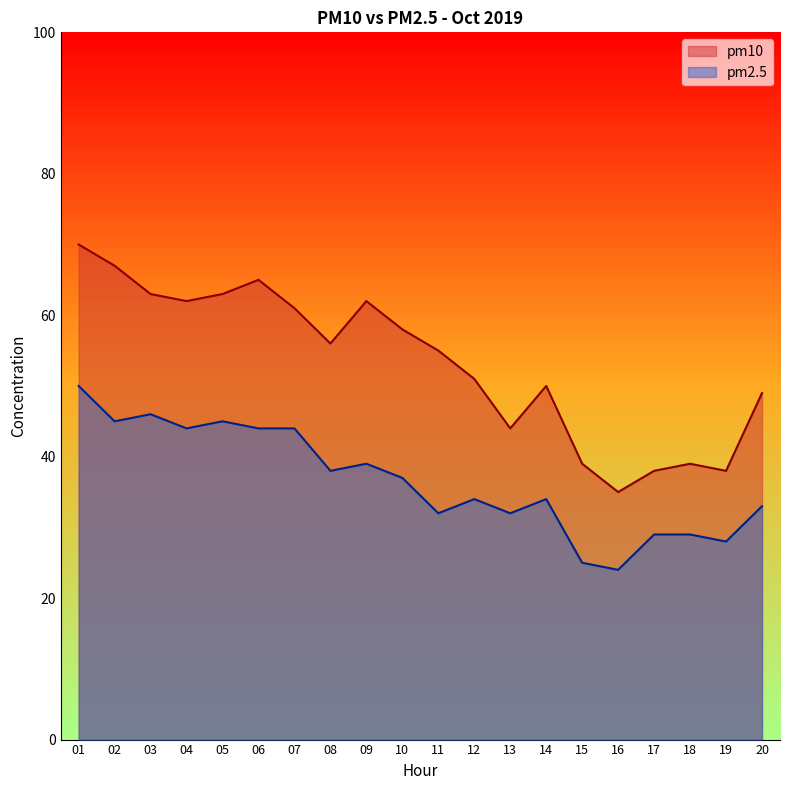

Where is pm2.5 nearest to the value 37?

10